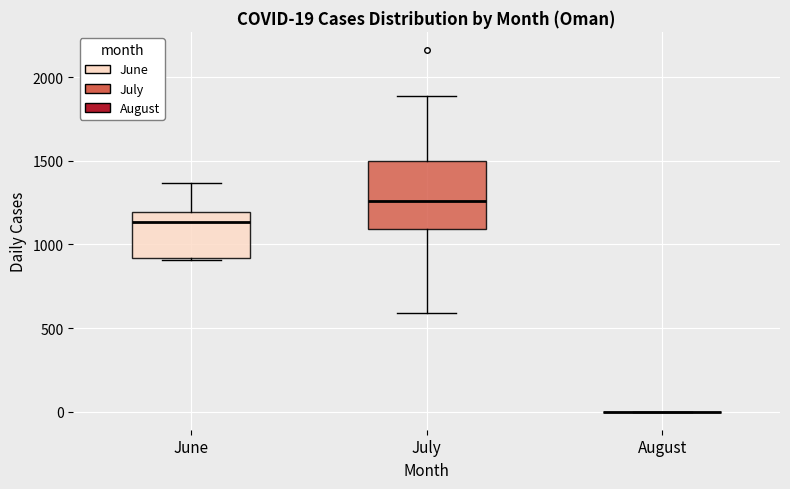

Which box is the tallest, from its lower edge to its upper edge?

July